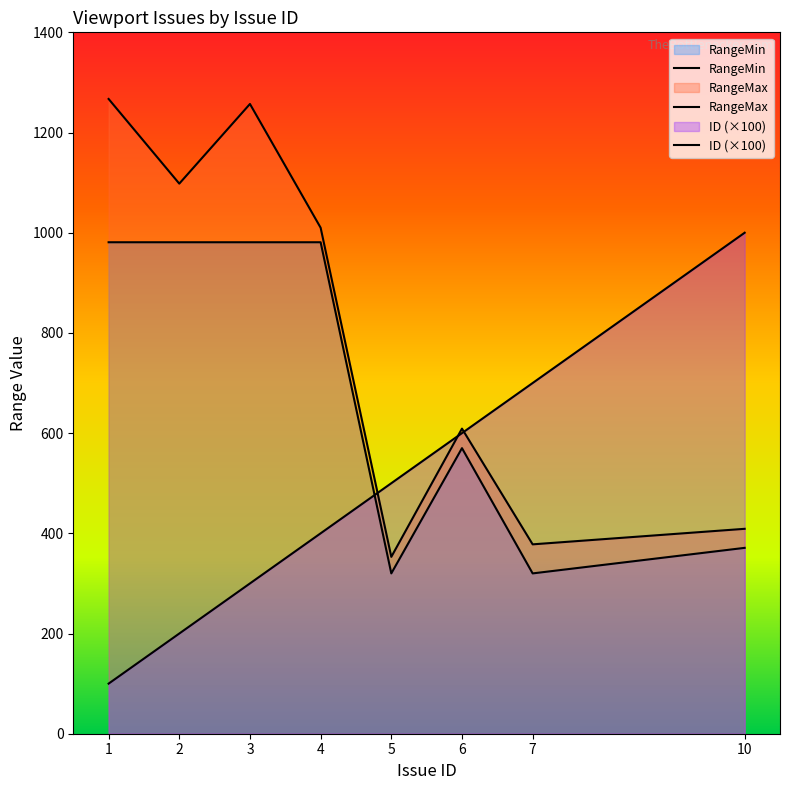

Which category has the lowest value in the ID series?

1